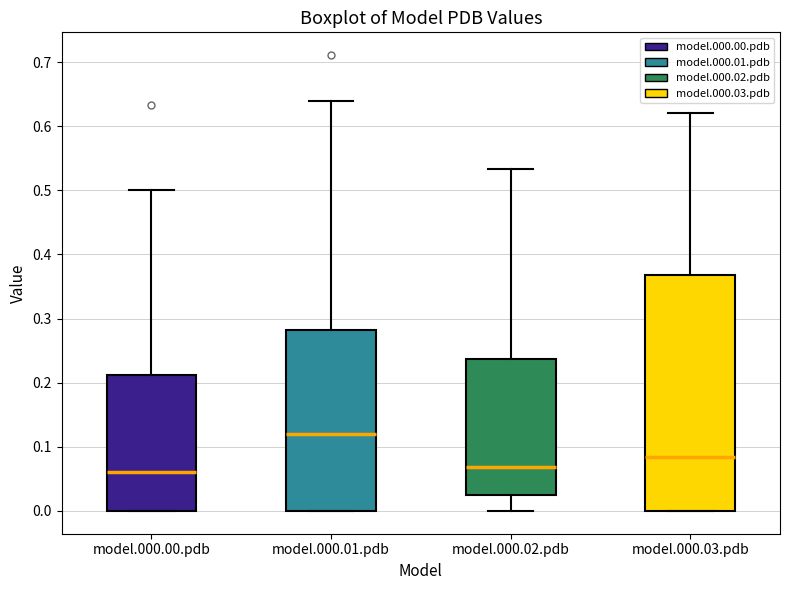

Reading left to right, read every box against the y-axis: the position of its median line, the range the box covers, and the ends of its whiskers. The values are not printed on the chart, so give them approximately, as read against the axis.

model.000.00.pdb: median 0.06, box 0.00 to 0.21, whiskers 0.00 to 0.50
model.000.01.pdb: median 0.12, box 0.00 to 0.28, whiskers 0.00 to 0.64
model.000.02.pdb: median 0.07, box 0.03 to 0.24, whiskers 0.00 to 0.53
model.000.03.pdb: median 0.08, box 0.00 to 0.37, whiskers 0.00 to 0.62